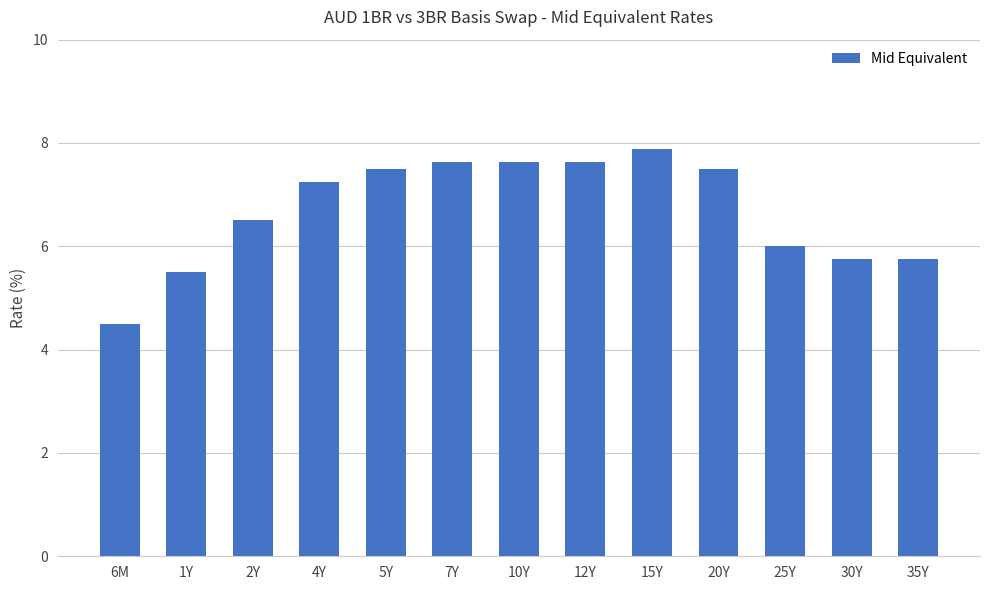

What is the ratio of the value at 35Y to the value at 15Y?

0.7